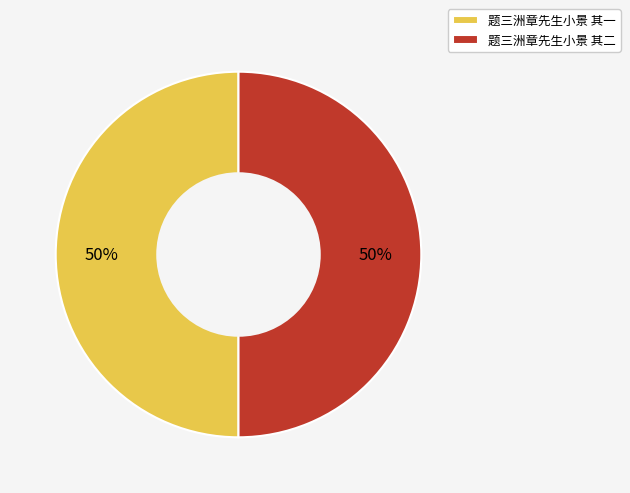

What is the ratio of the value at 题三洲章先生小景 其二 to the value at 题三洲章先生小景 其一?

1.0